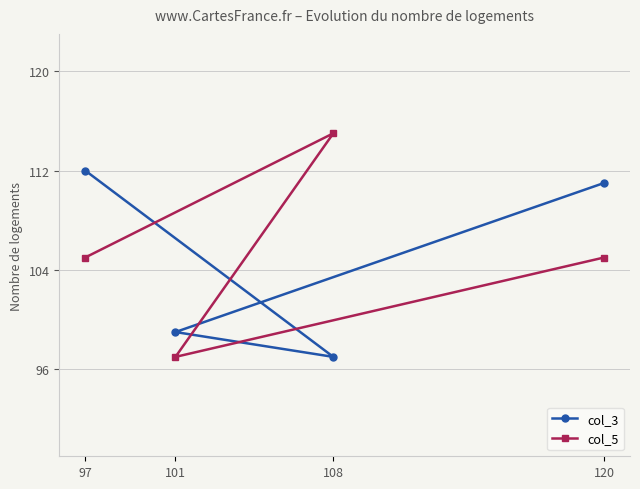

Which category has the highest value in the col_3 series?

97